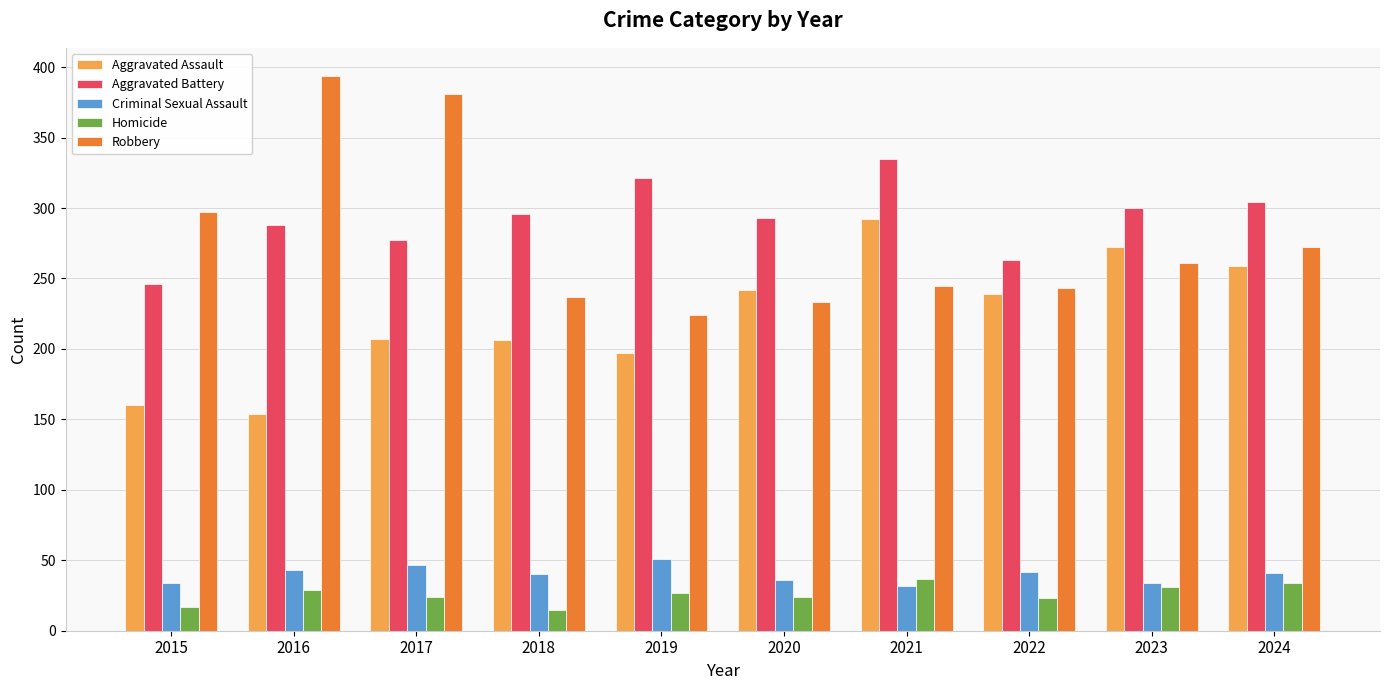

What is the total value across all series at 2021?

941